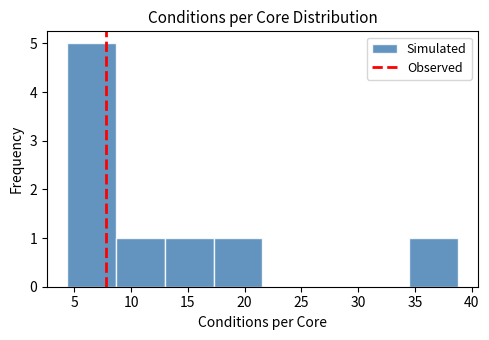

How tall is the bar that spans 8.5 to 13.0 on the x-axis? Neither the bar edges nor the heights are printed on the chart, so give them approximately, as read against the axes.

1